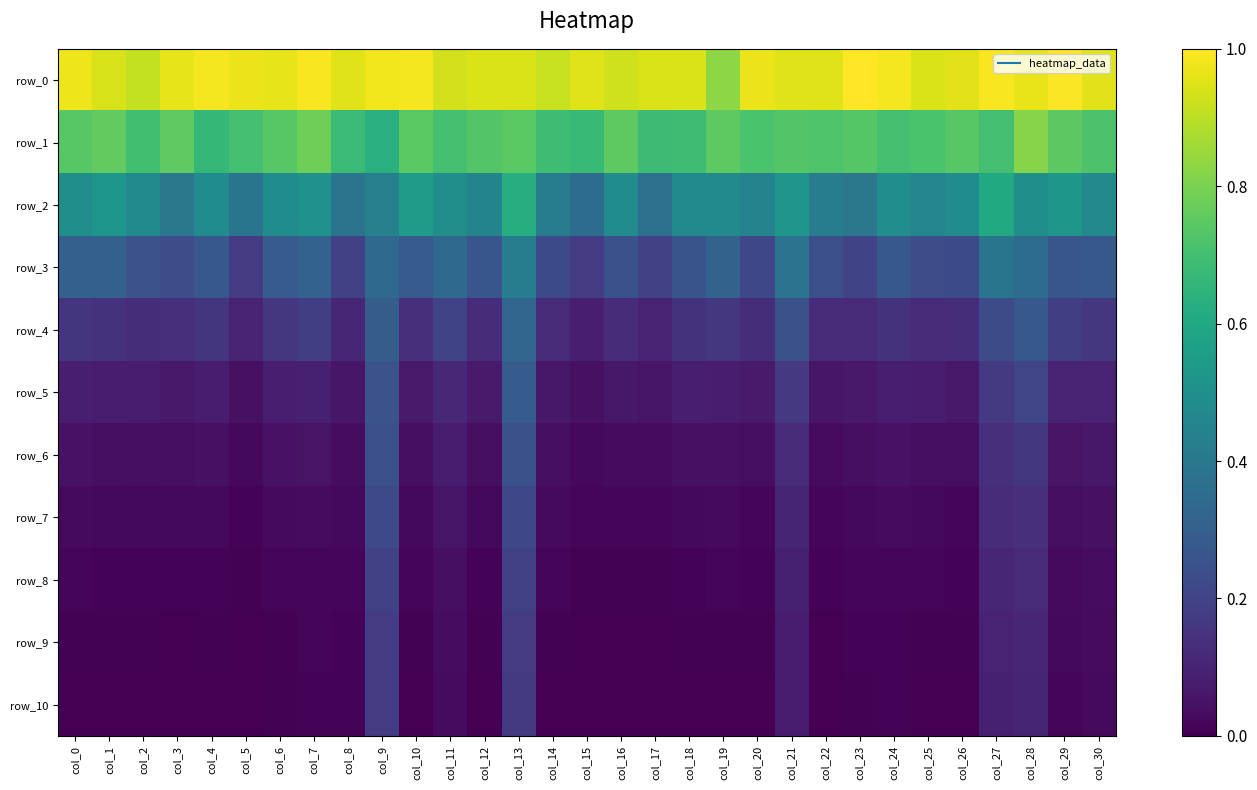

What is the difference between the second highest and second lowest values in the row_7 series?

0.2